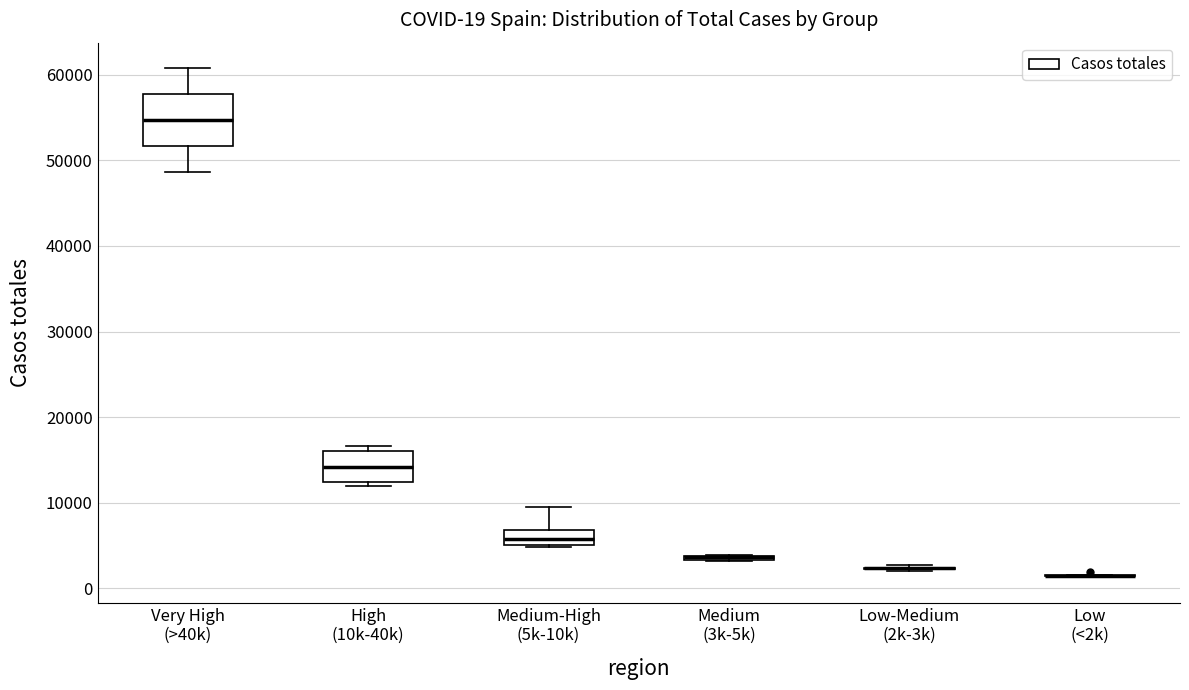

Which box is the tallest, from its lower edge to its upper edge?

Very High (>40k)